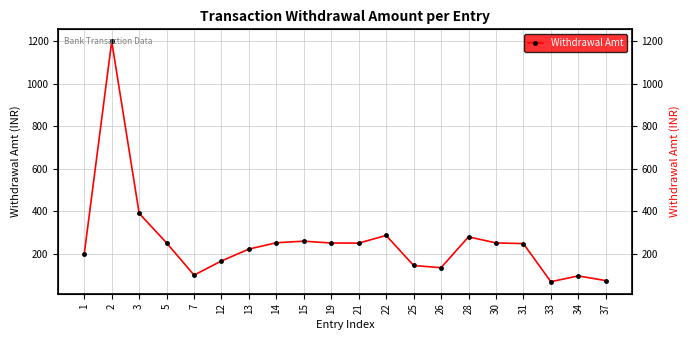

Rank the categories by value from highest to lowest.

2, 3, 22, 28, 15, 14, 30, 5, 19, 21, 31, 13, 1, 12, 25, 26, 7, 34, 37, 33